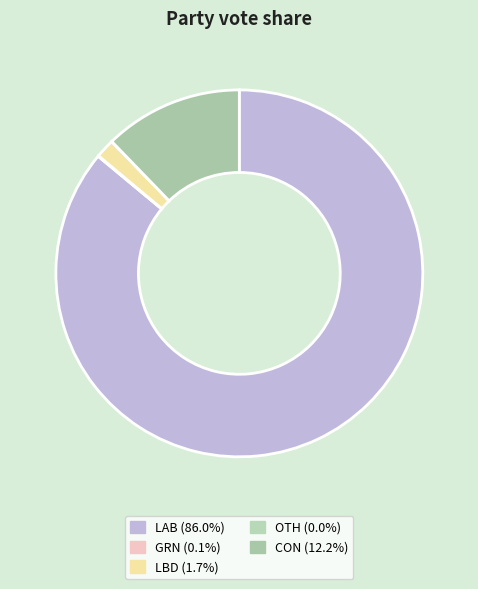

Which slice is the largest?

LAB